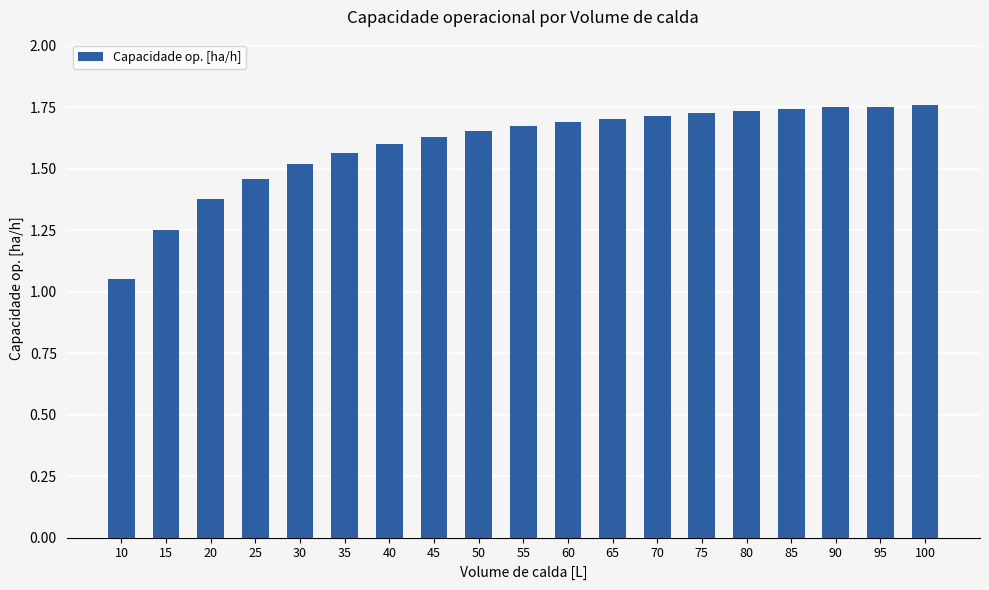

Which category has the lowest value across all series?

10